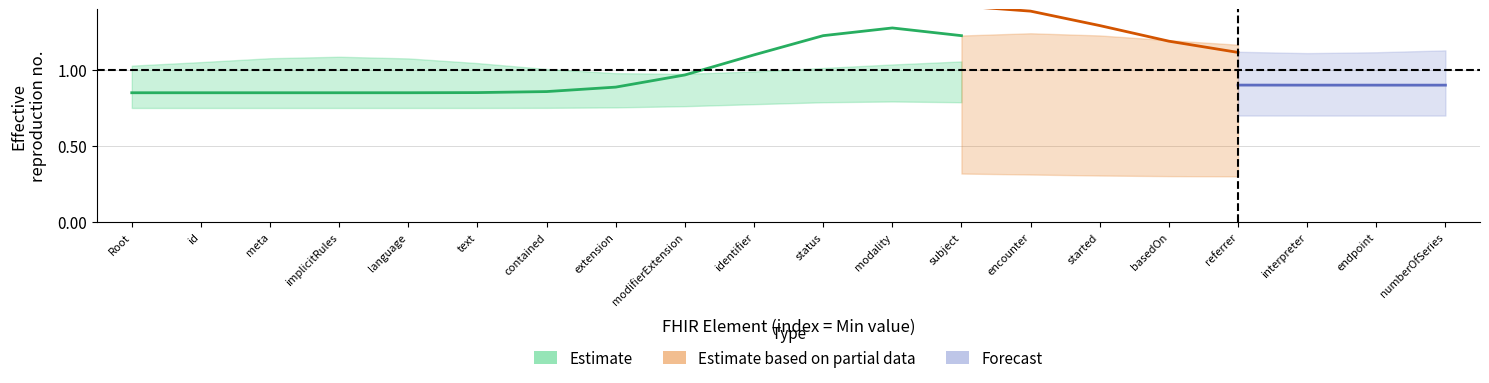

Which has a higher value, ImagingStudy.endpoint or ImagingStudy.meta?

ImagingStudy.endpoint